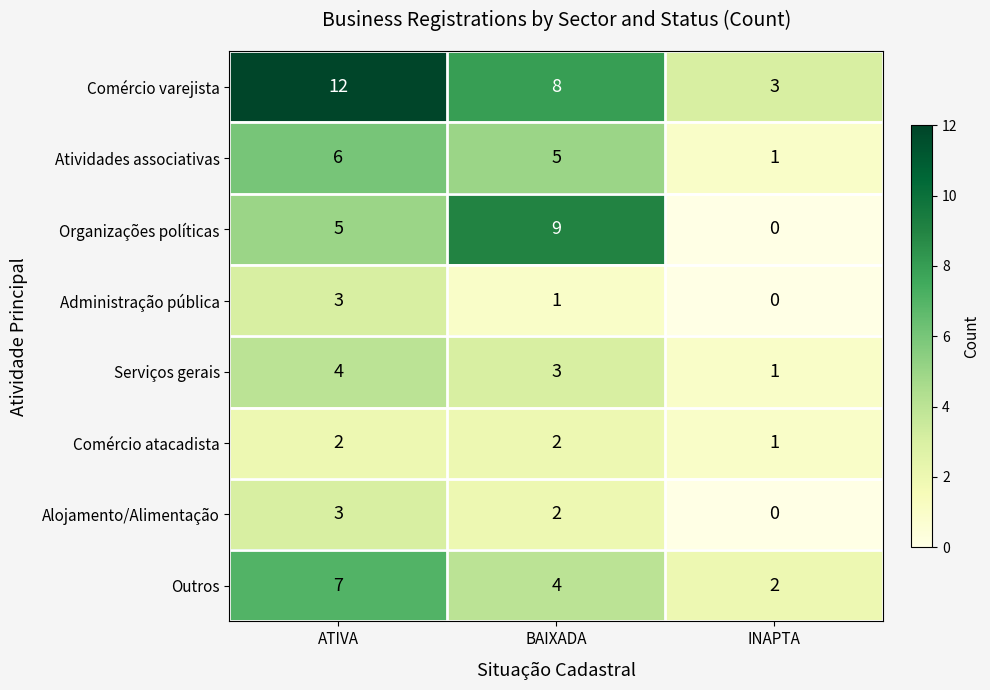

What is the spread (max minus min) of values at ATIVA?

10